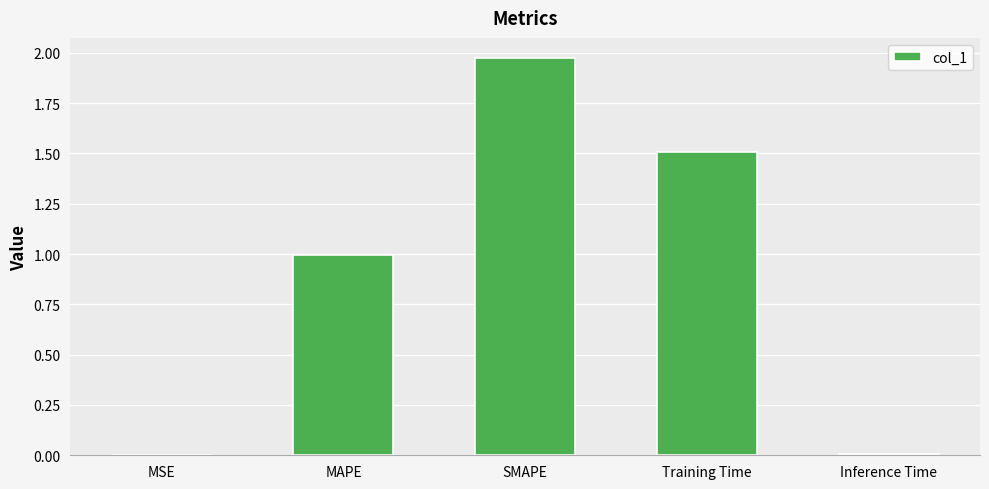

True or false: the data shows 1.5 at Training Time.

True